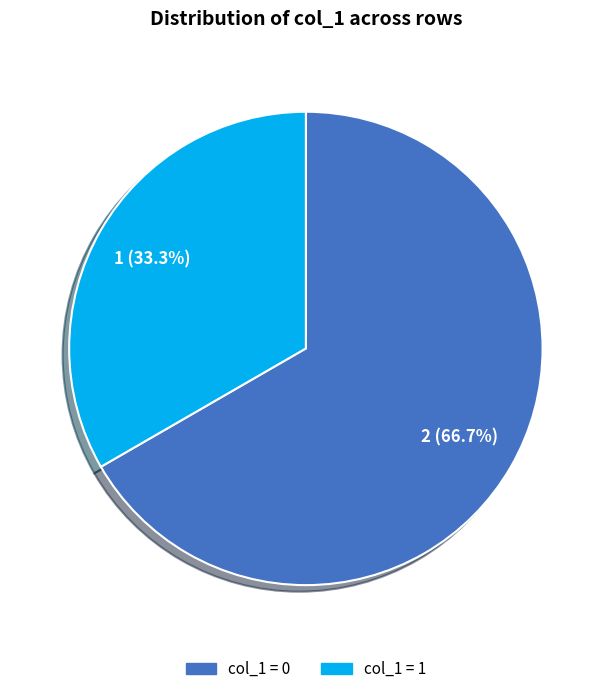

Which category has the biggest portion of the pie?

col_1 = 0